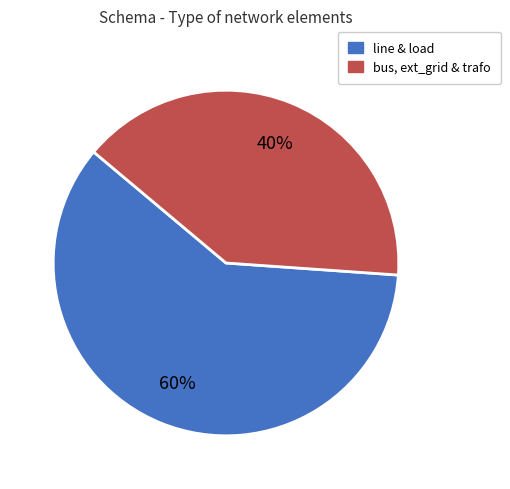

To the nearest percent, what portion does line & load represent?

60%